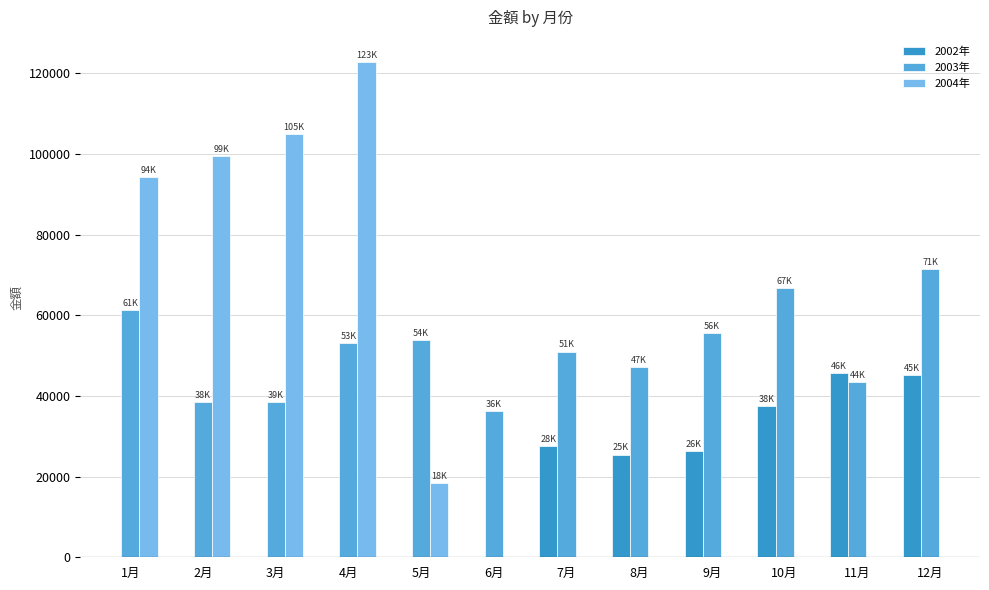

What is the sum of all 2003年 values?

617125